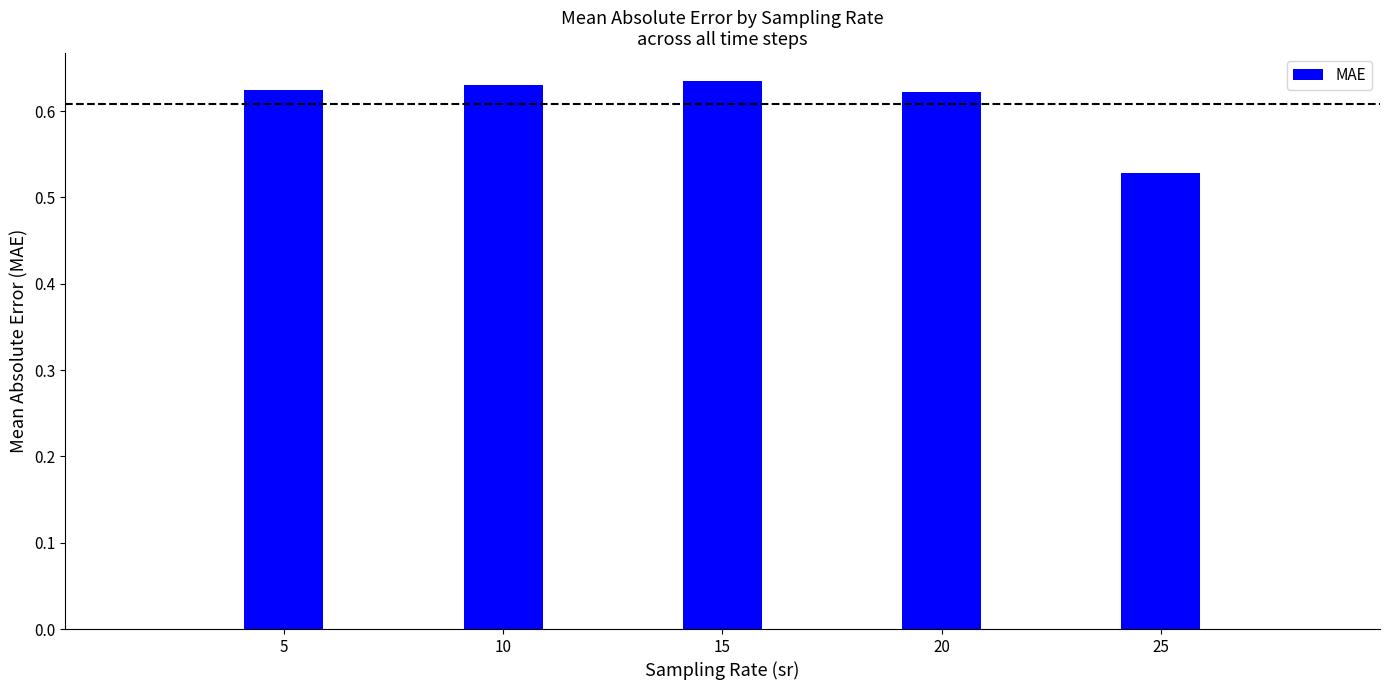

How many values are between 0 and 1?

5